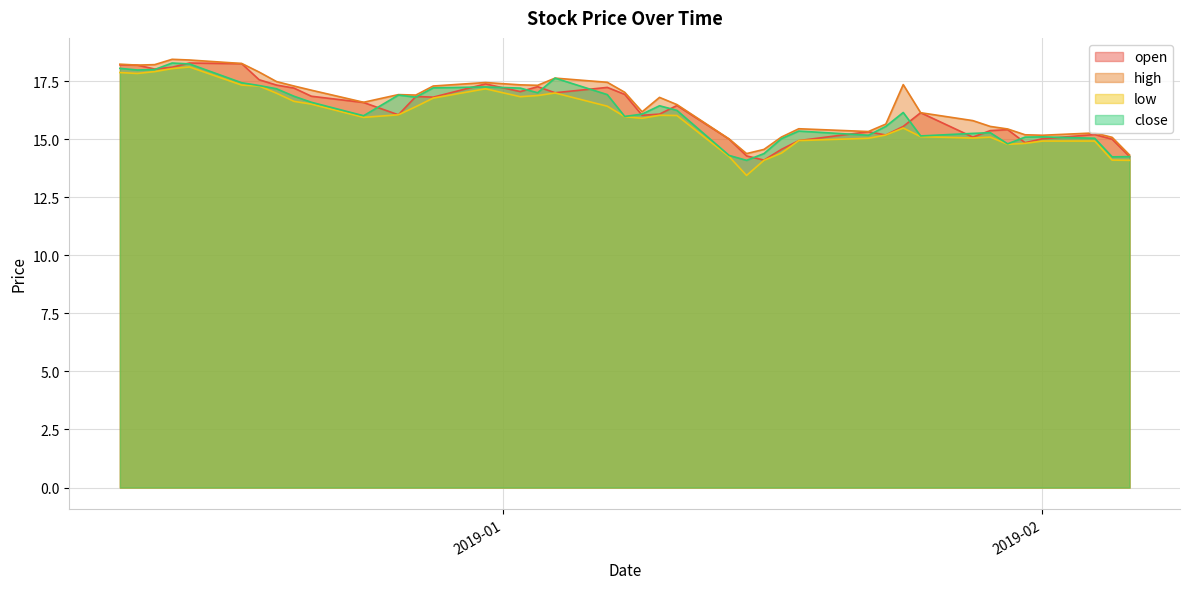

True or false: low and open intersect in this chart.

False